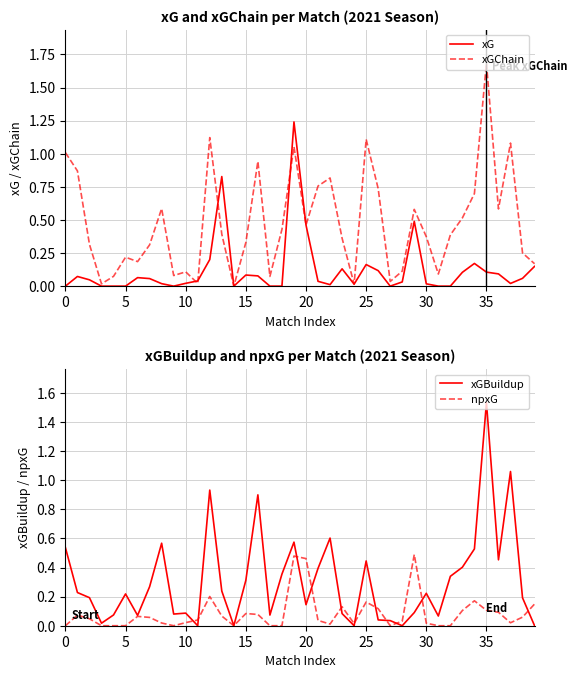

At which category does the chart reach its peak across all series?

35